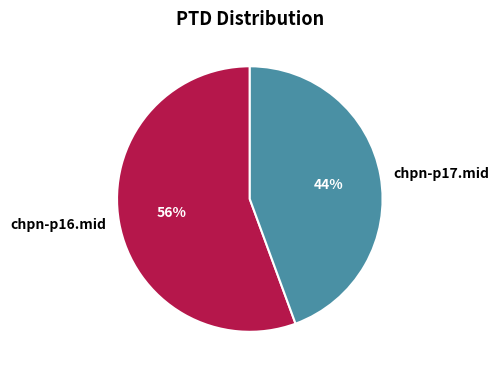

What percentage is the chpn-p16.mid slice, to the nearest percent?

56%